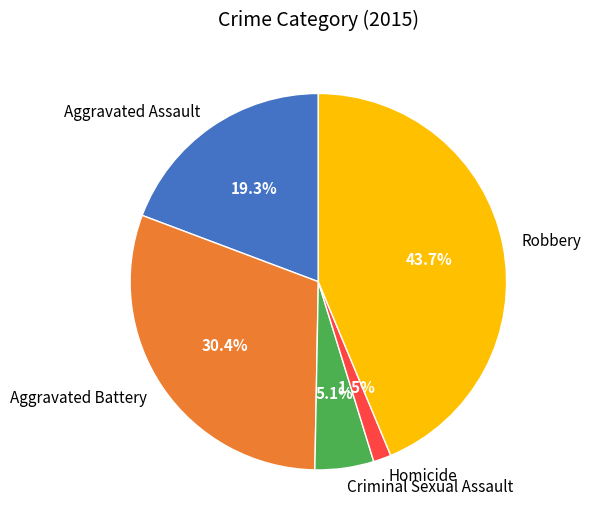

Is there a majority slice in this chart?

No